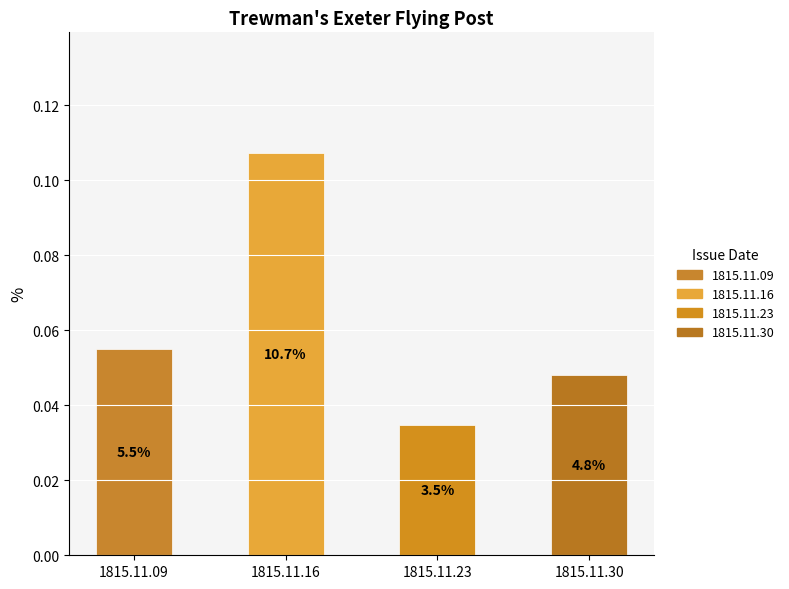

Which label corresponds to the smallest value in the chart?

1815.11.23